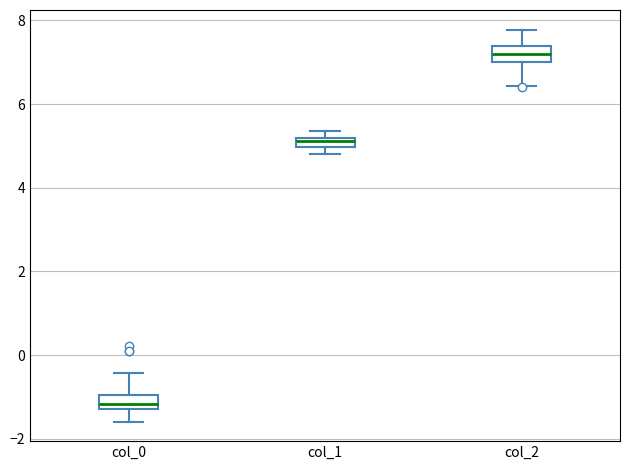

Where is the lower edge of the box for col_0 on the y-axis? The values are not printed on the chart, so give them approximately, as read against the axis.

-1.2